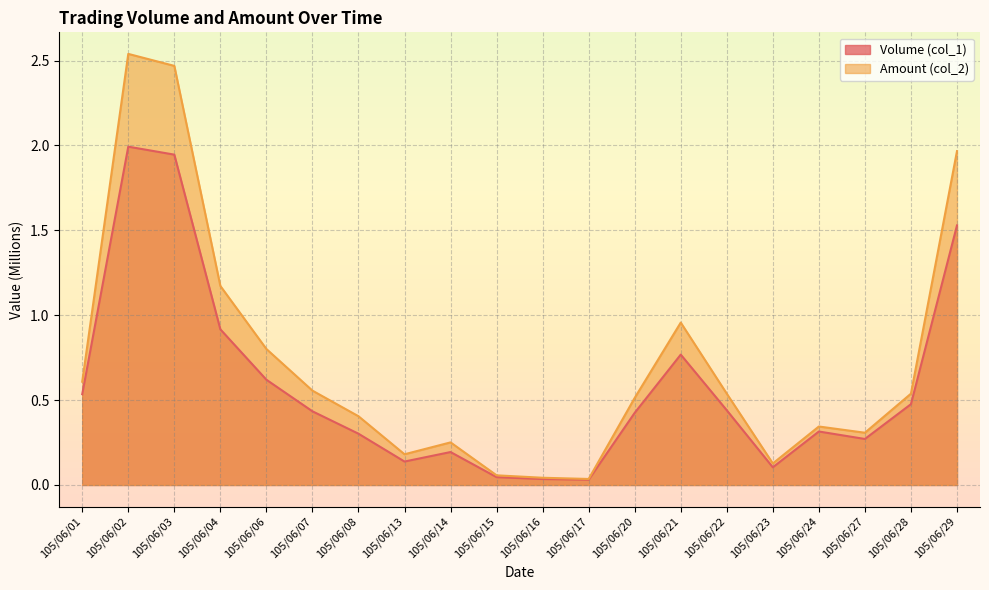

Is it true that Amount (col_2) equals 1.2 at 105/06/04?

True